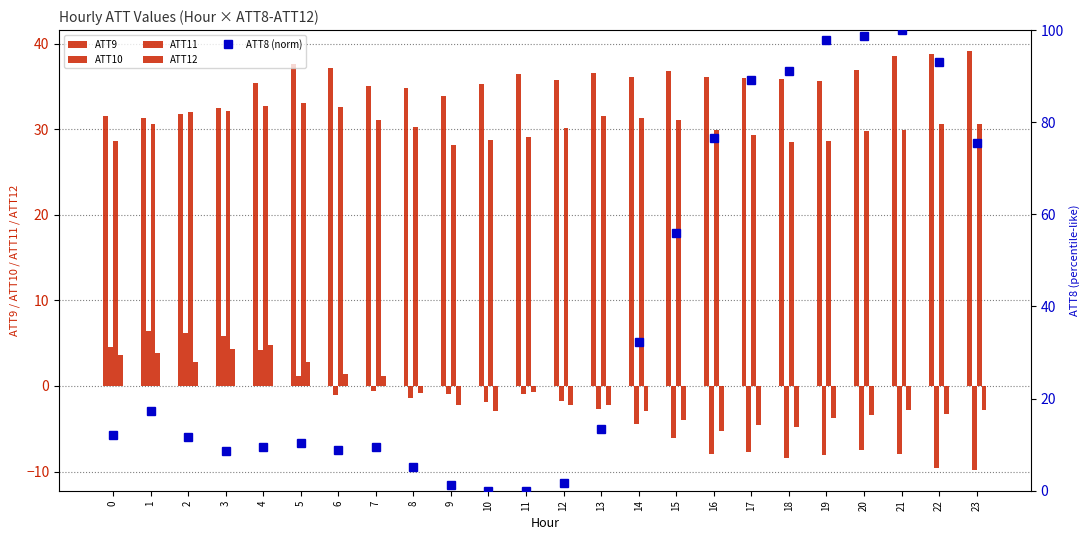

Which series has the widest spread of values?

ATT8 (norm)